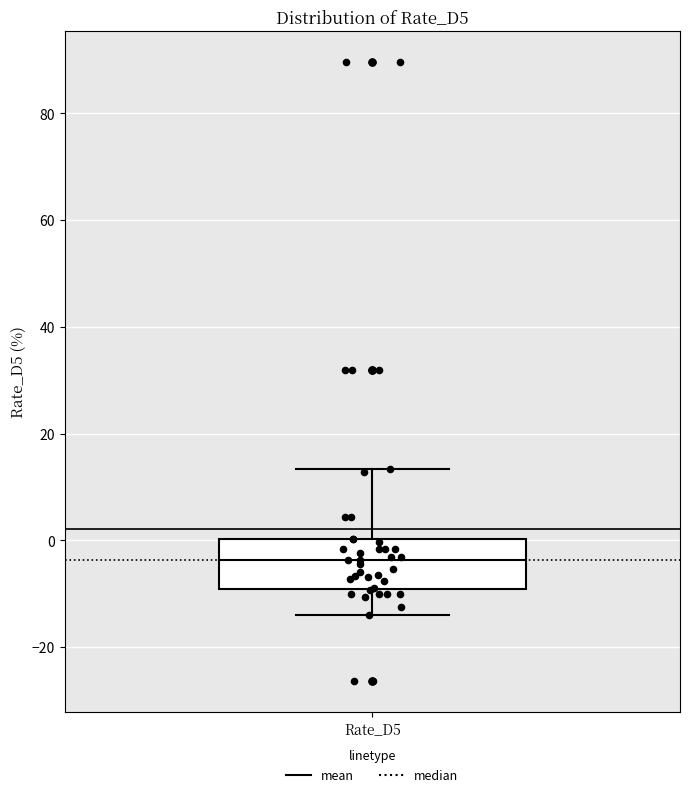

Where does the lower whisker of the box for Rate_D5 end on the y-axis? The values are not printed on the chart, so give them approximately, as read against the axis.

-14